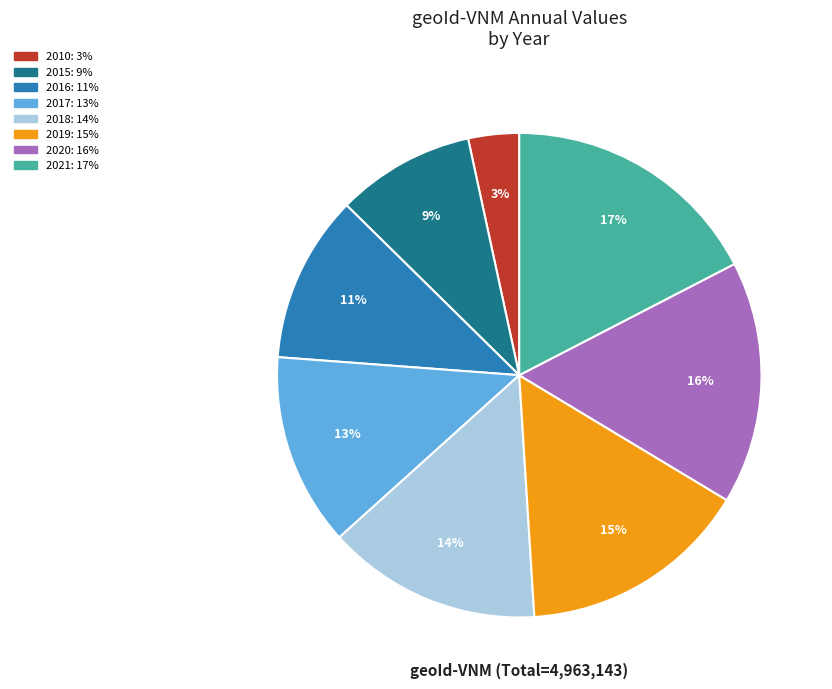

Is it true that 2020 is 16% of the pie?

True